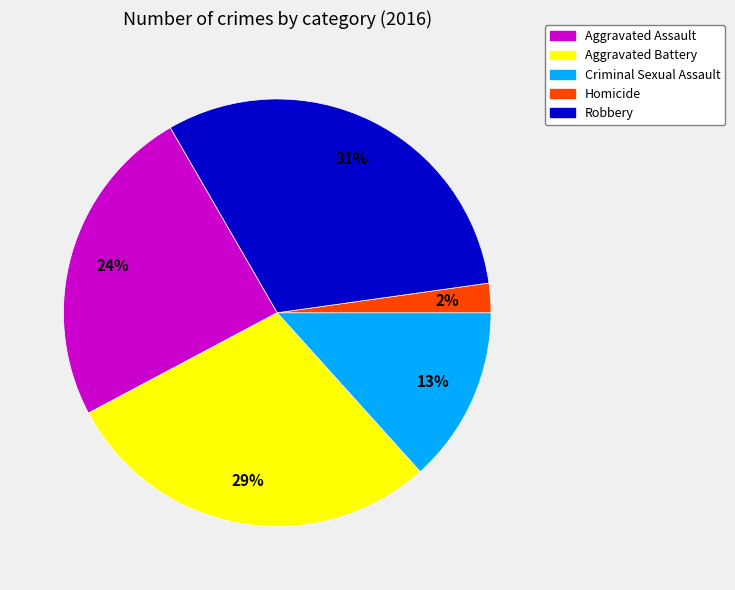

The Robbery slice represents 31% of the pie. True or false?

True